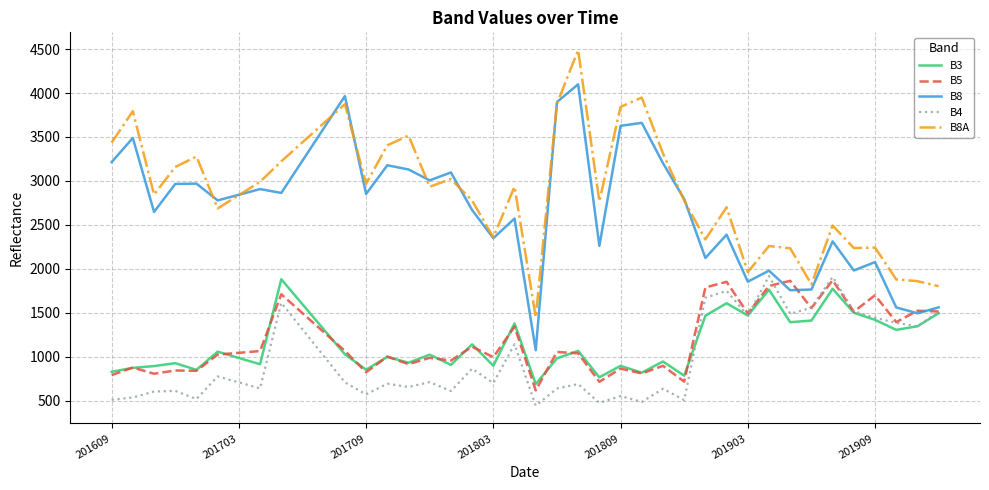

True or false: B8A and B5 intersect in this chart.

False